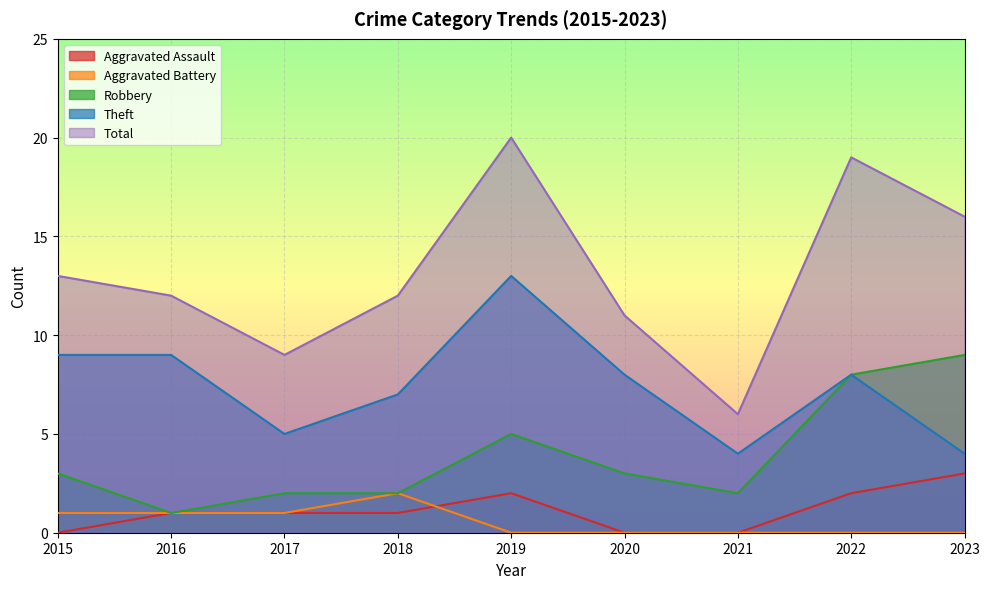

Where is the first local maximum for Total?

2019